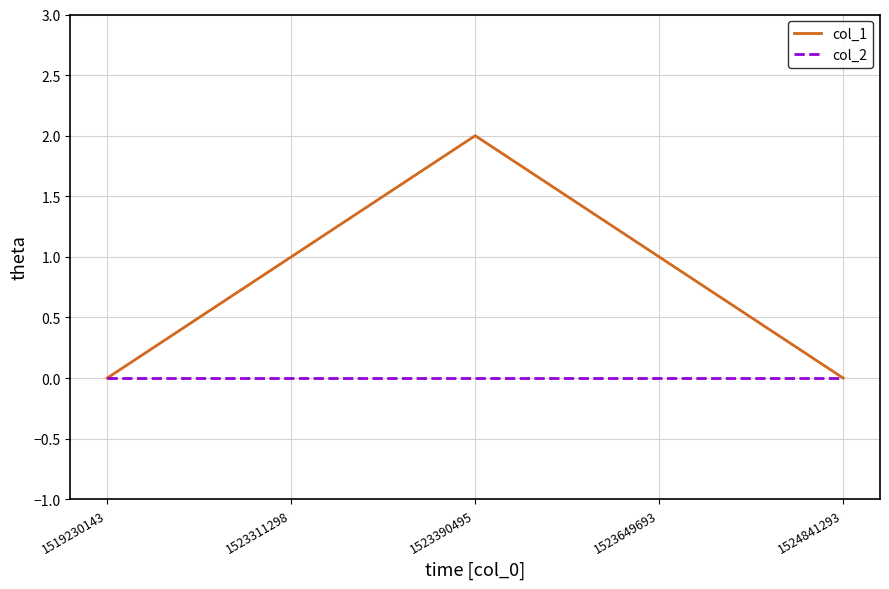

At which category is the sum across all series the highest?

1523390495